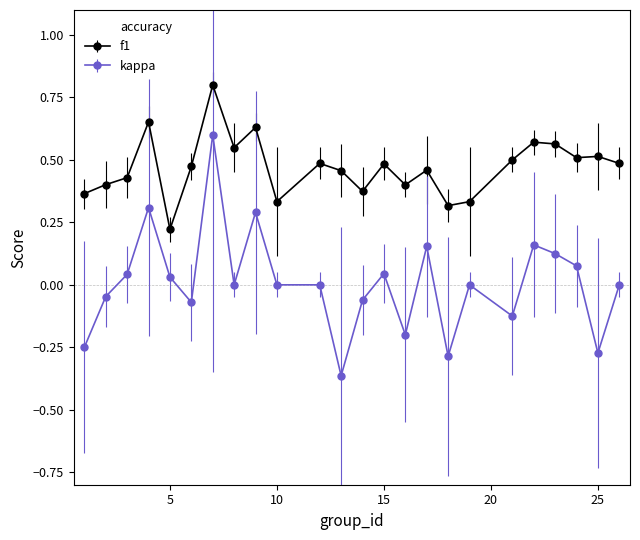

Which series has the widest spread of values?

kappa